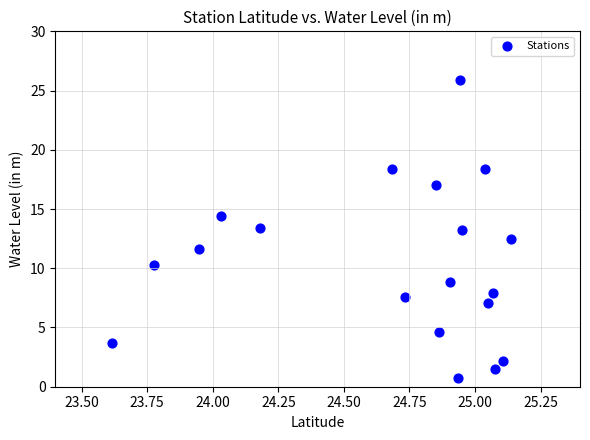

What is the range of Y values (max minus min)?

25.2